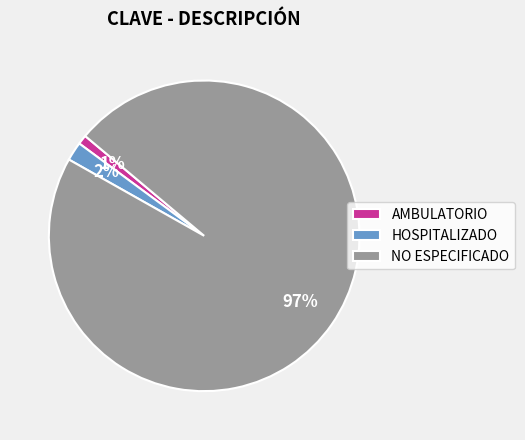

Which slice represents more than half of the pie?

NO ESPECIFICADO